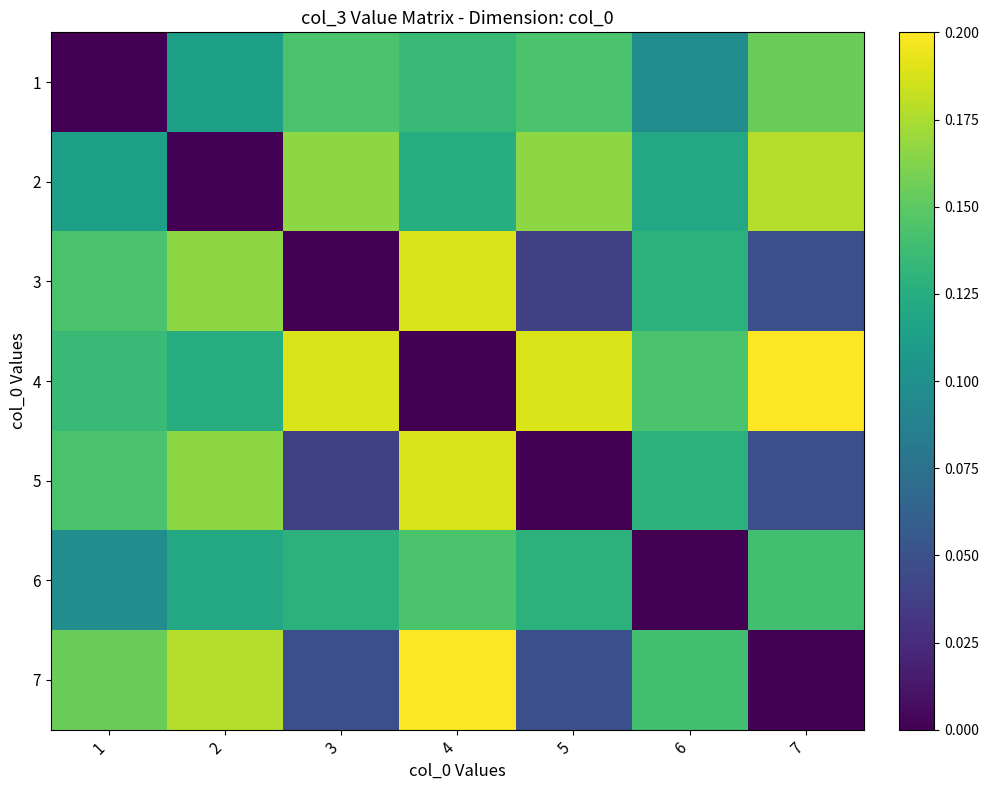

What is the total value across all series at 5?

0.7